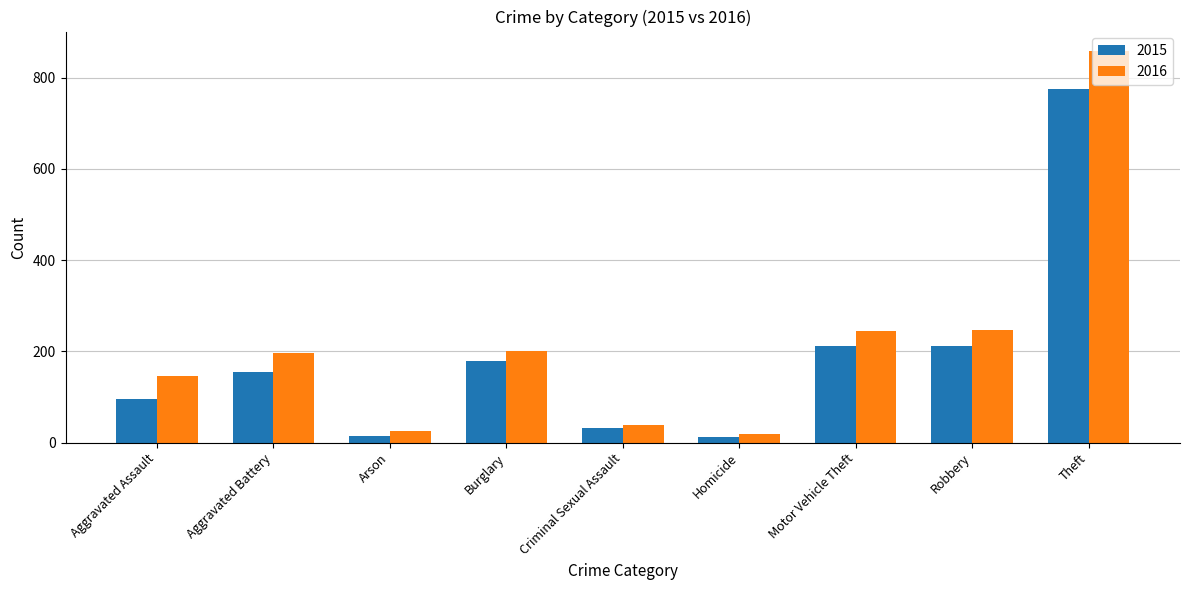

What is the spread (max minus min) of values at Theft?

84